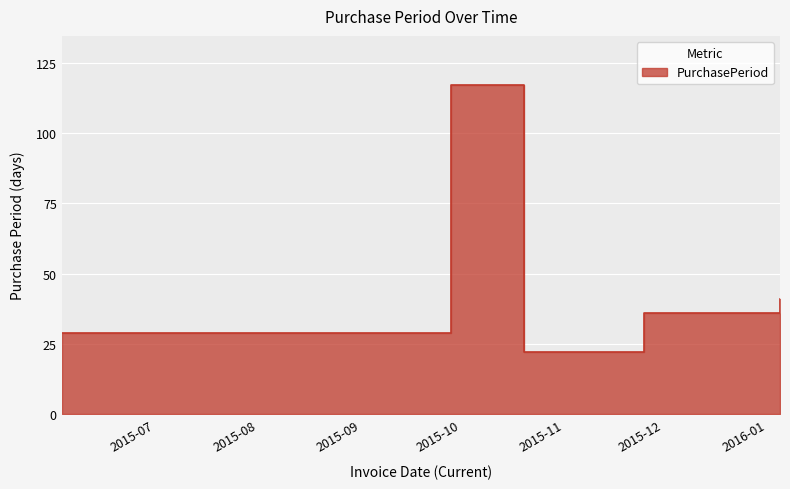

The chart shows a value of 41 at 2016-01-05. True or false?

True